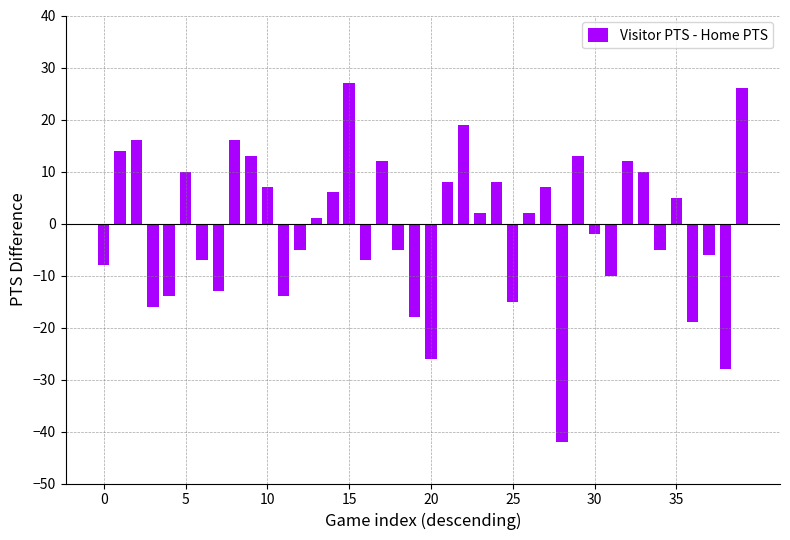

How many positive values are there?

21